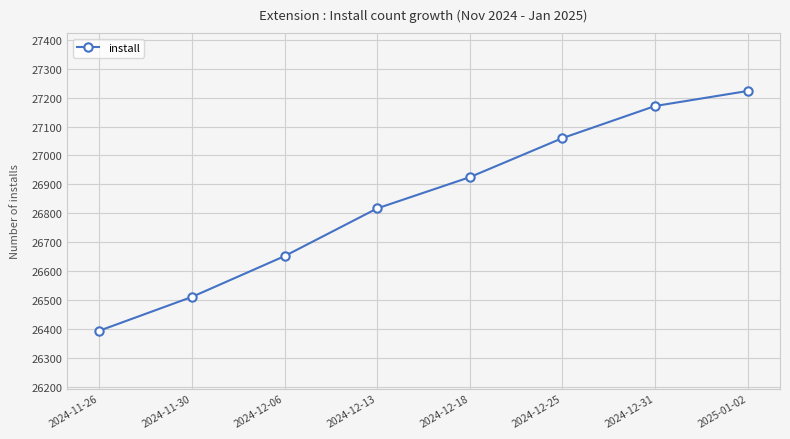

What is the difference between the maximum and minimum values?

829